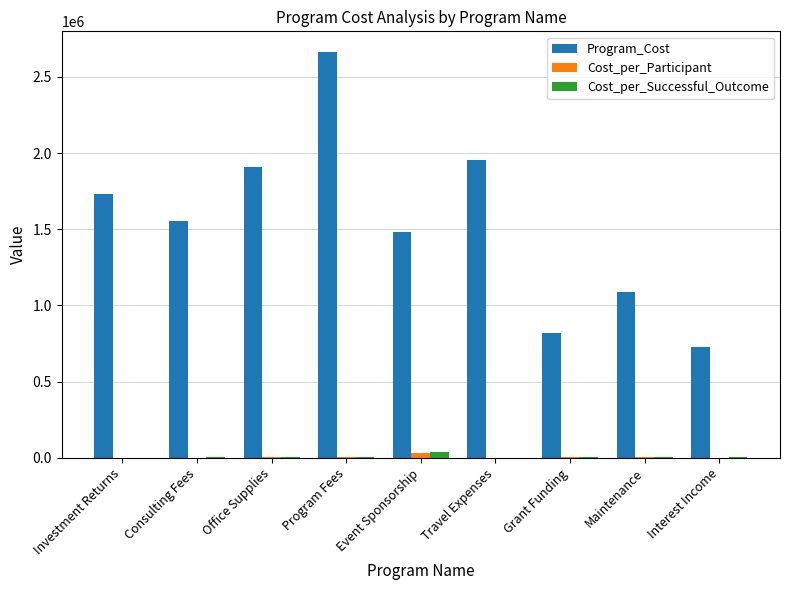

Which series changed the most between Maintenance and Interest Income?

Program_Cost